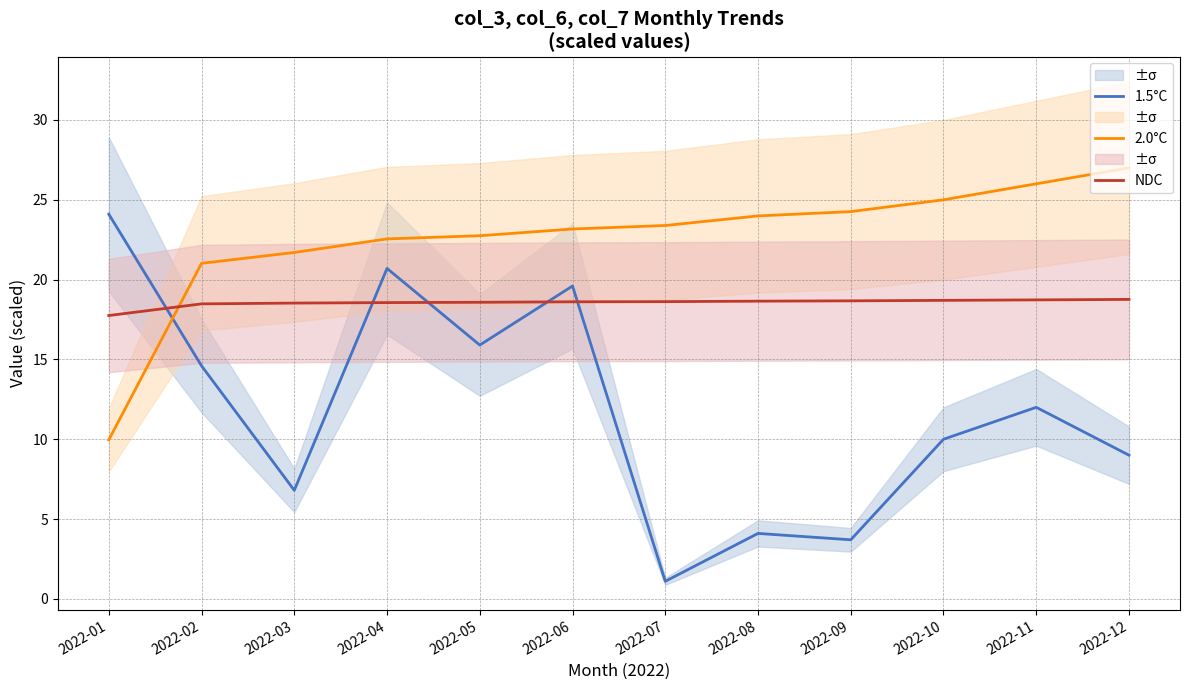

How many values in the 2.0°C series exceed 23?

7